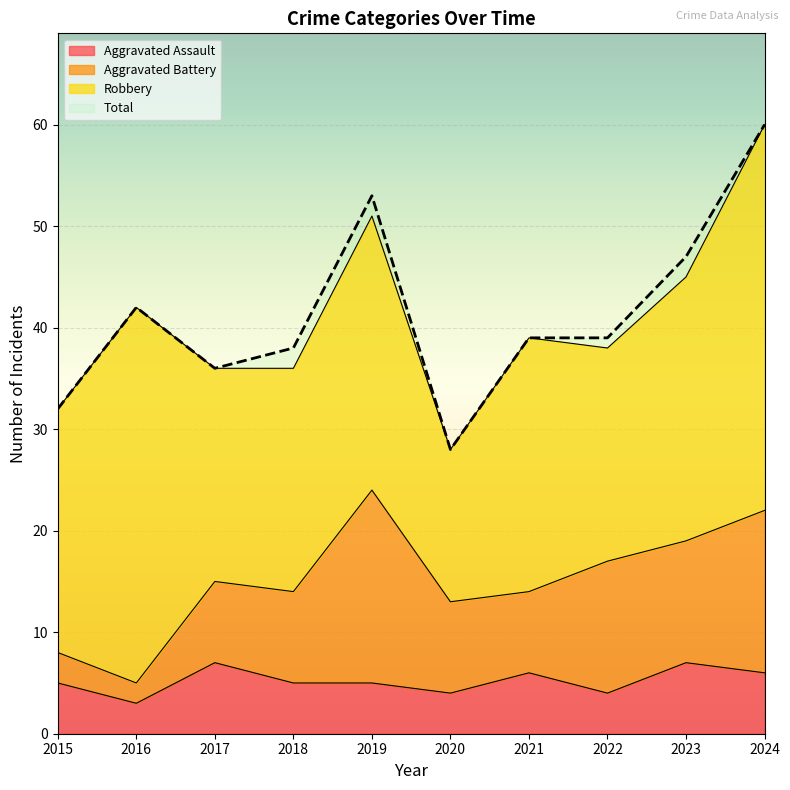

The Aggravated Assault series shows 2 at 2018. True or false?

False